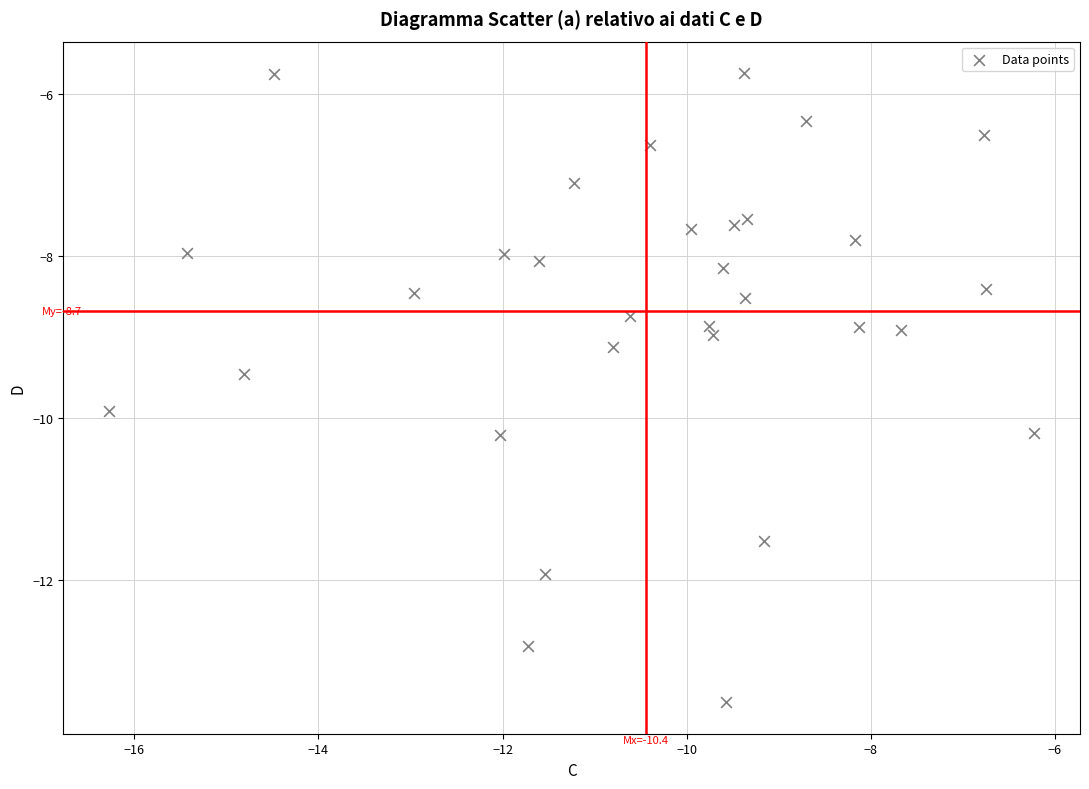

What is the range of X values (max minus min)?

10.0